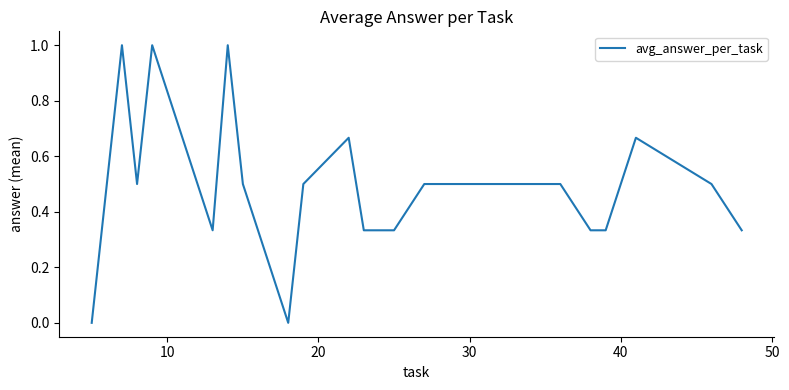

What is the difference between the maximum and minimum values?

1.0